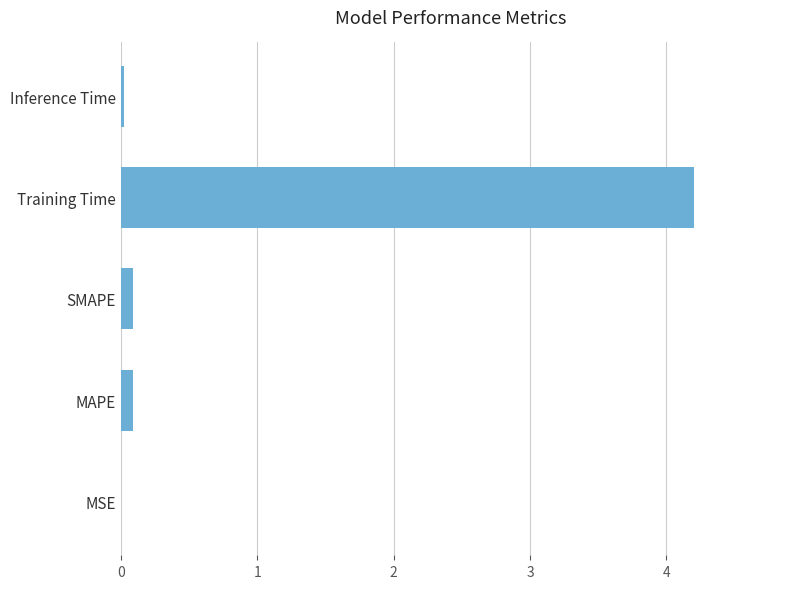

True or false: the data shows 0.1 at MAPE.

True